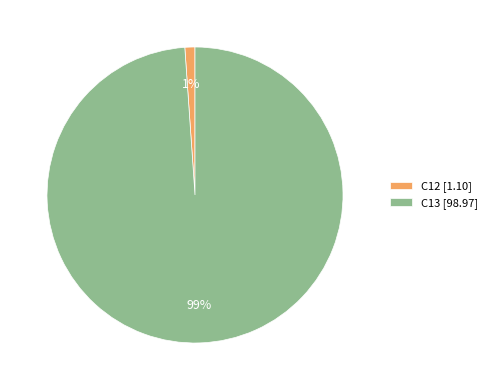

Combined, do C12 and C13 account for over 50%?

Yes